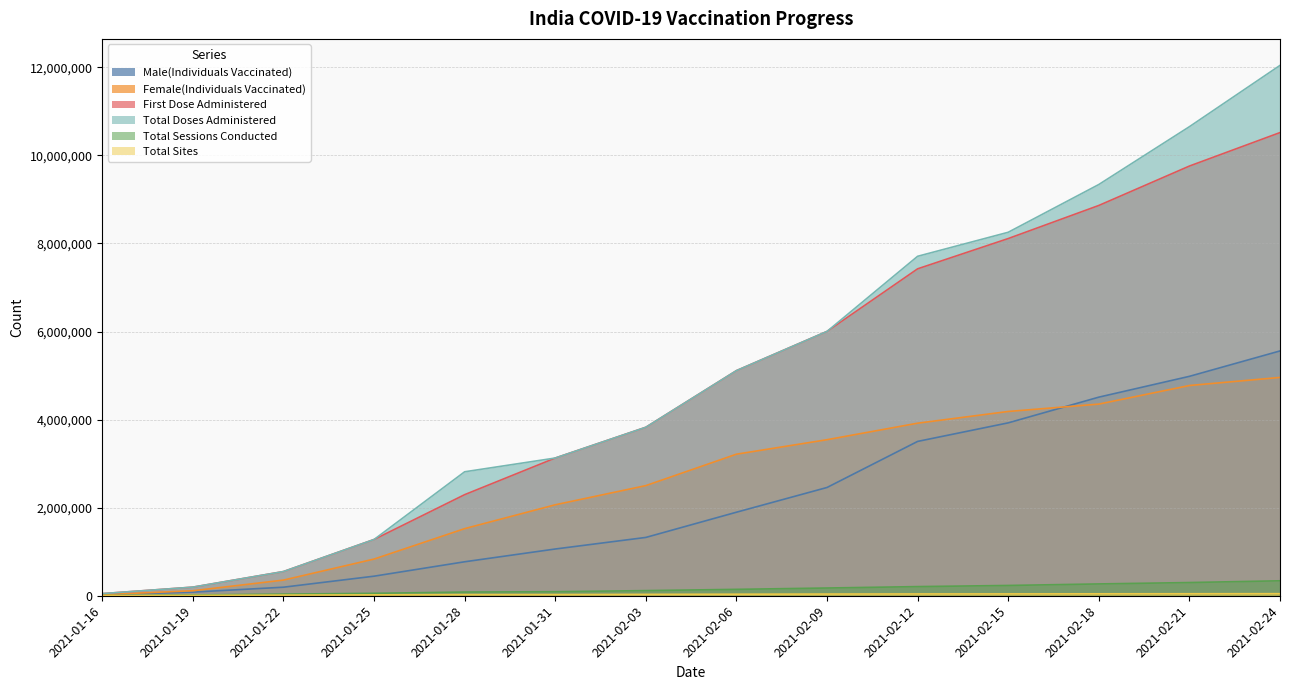

How many lines are shown in the chart?

6